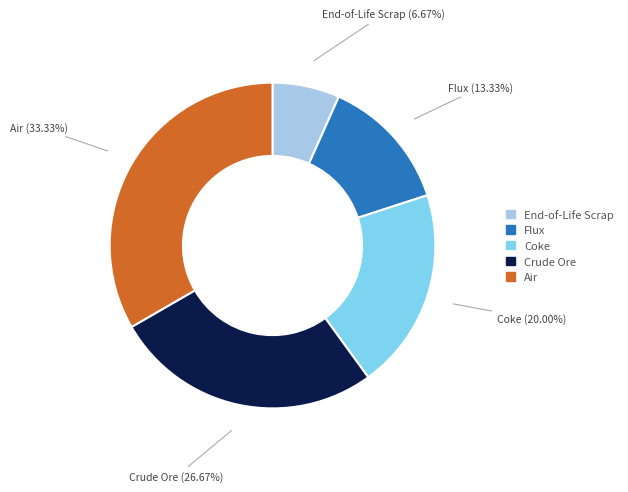

To the nearest percent, what is the difference between the Air and Coke slice percentages?

13%